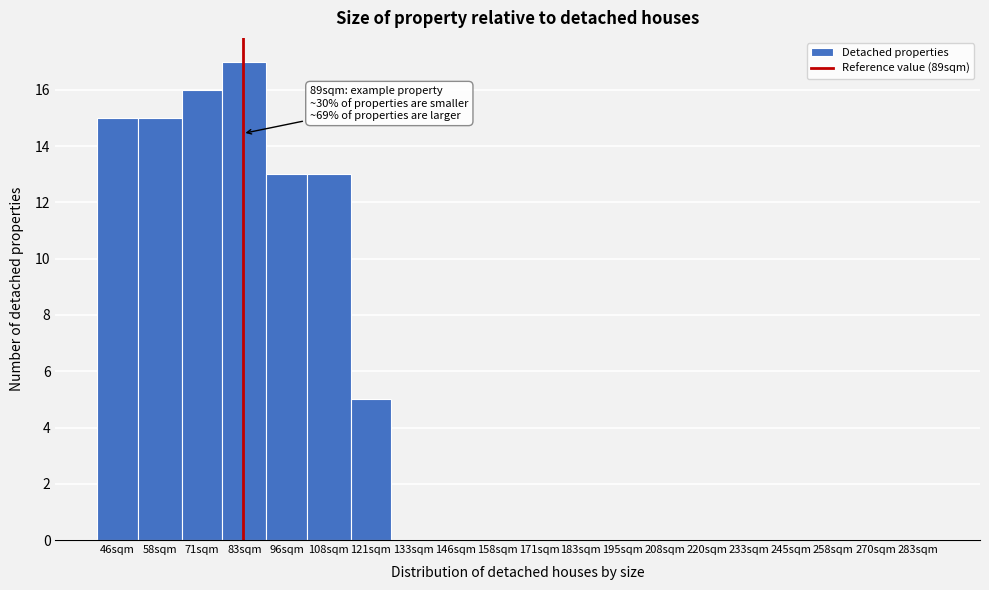

Reading left to right, list all the values displayed in this chart.

46sqm=15	58sqm=15	71sqm=16	83sqm=17	96sqm=13	108sqm=13	121sqm=5	133sqm=0	146sqm=0	158sqm=0	171sqm=0	183sqm=0	195sqm=0	208sqm=0	220sqm=0	233sqm=0	245sqm=0	258sqm=0	270sqm=0	283sqm=0